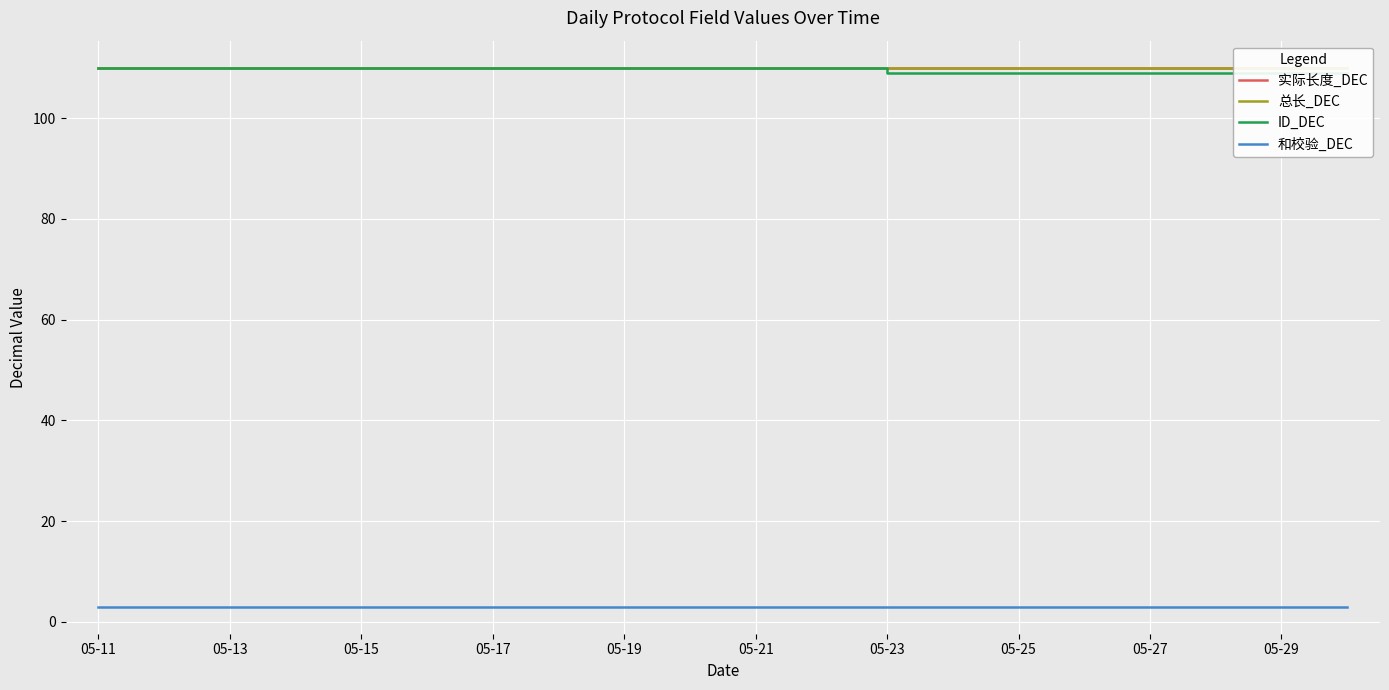

How many lines are shown in the chart?

4